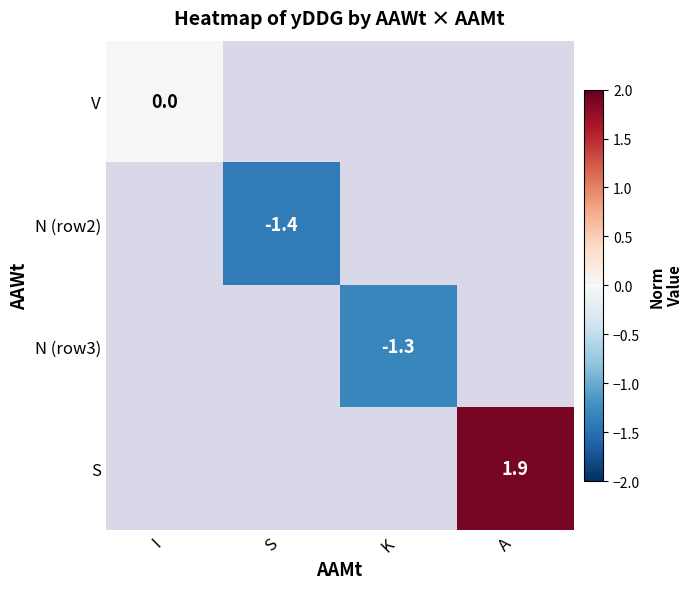

True or false: N (row2) has a value of -1.4 at S.

True